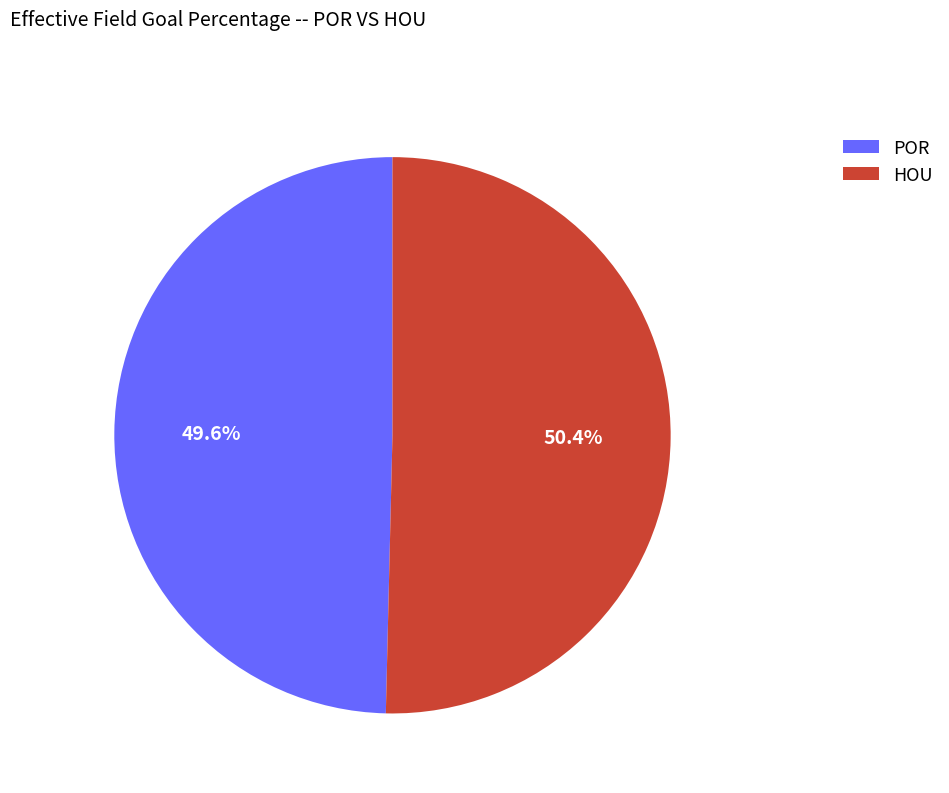

Is it true that POR is 50% of the pie?

True